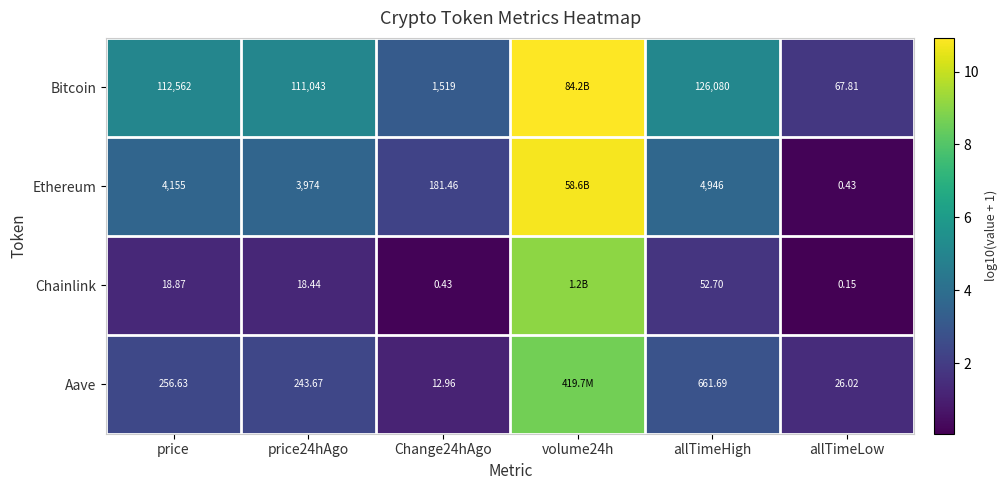

What is the minimum value shown in the chart?

0.1